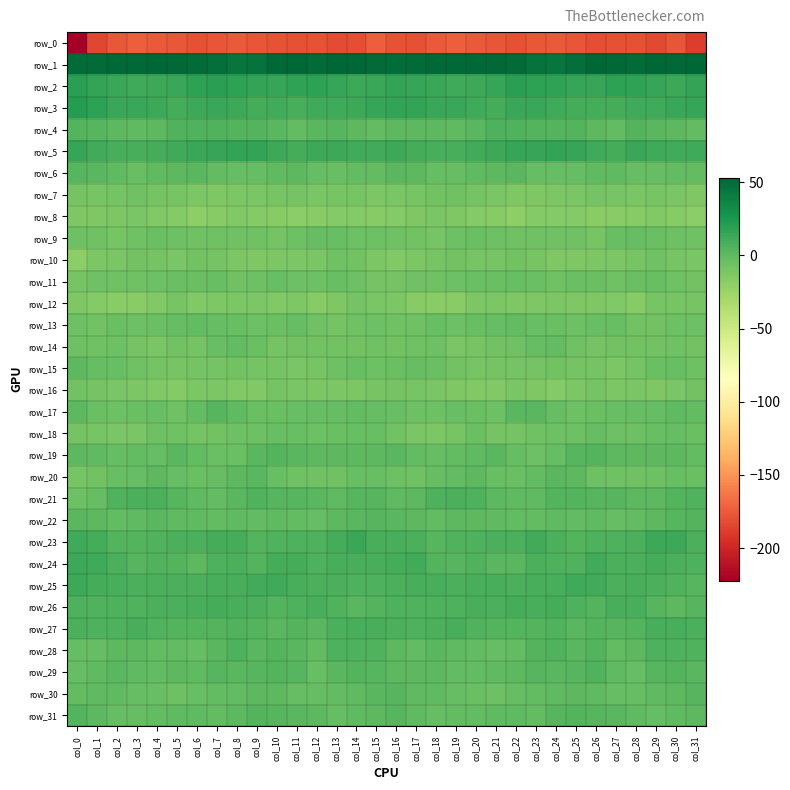

What is the difference between the row_10 values at col_15 and col_17?

0.9